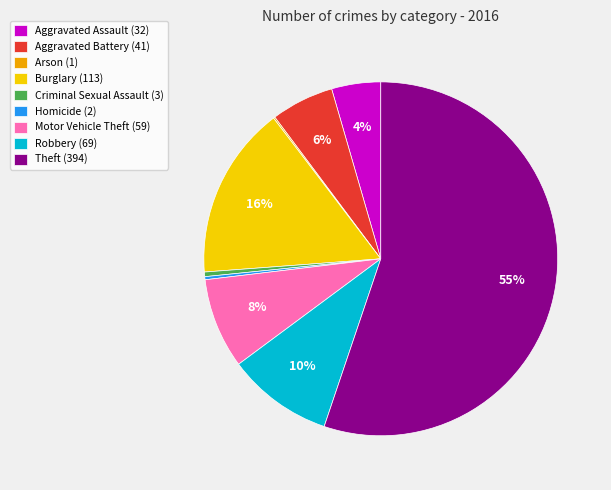

True or false: Criminal Sexual Assault accounts for 0% of the total.

True